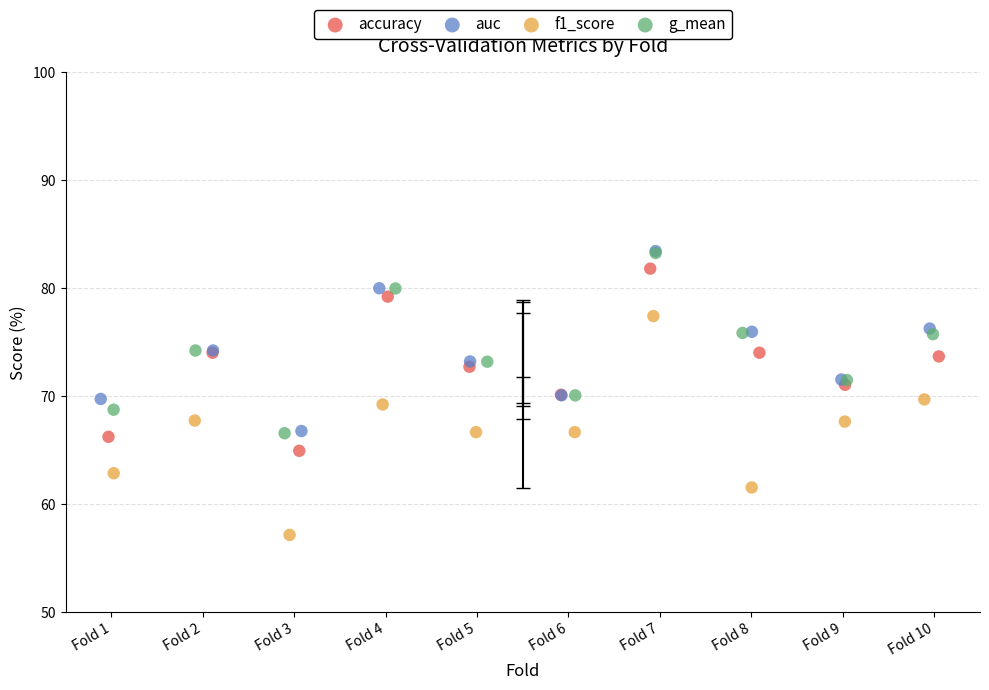

Which series contains the lowest Y value?

f1_score